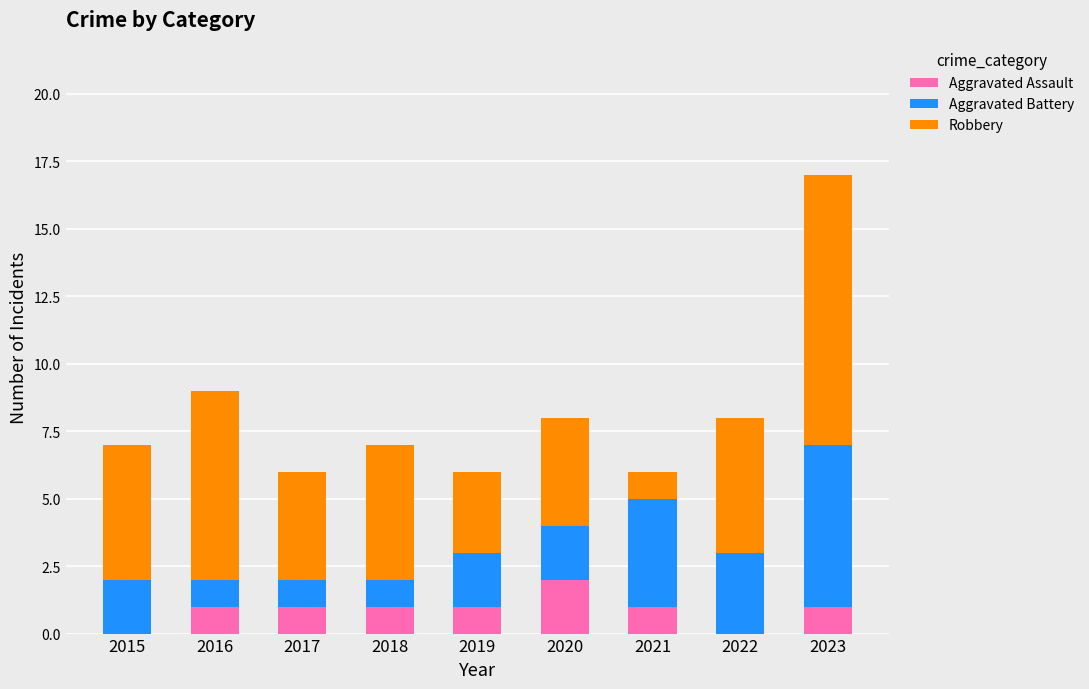

What is the total value across all series at 2015?

7